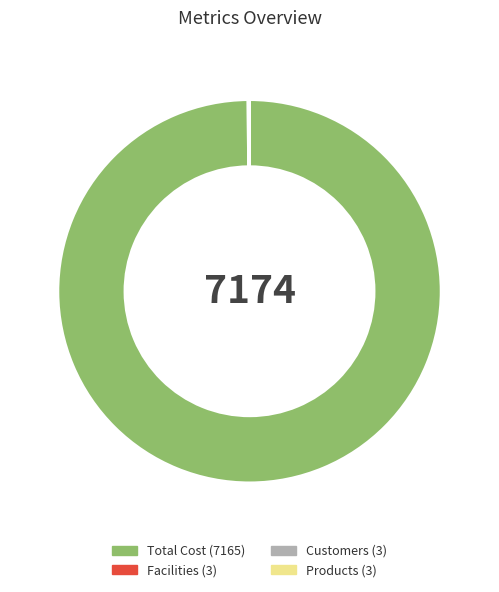

What is the largest slice in the pie chart?

Total Cost